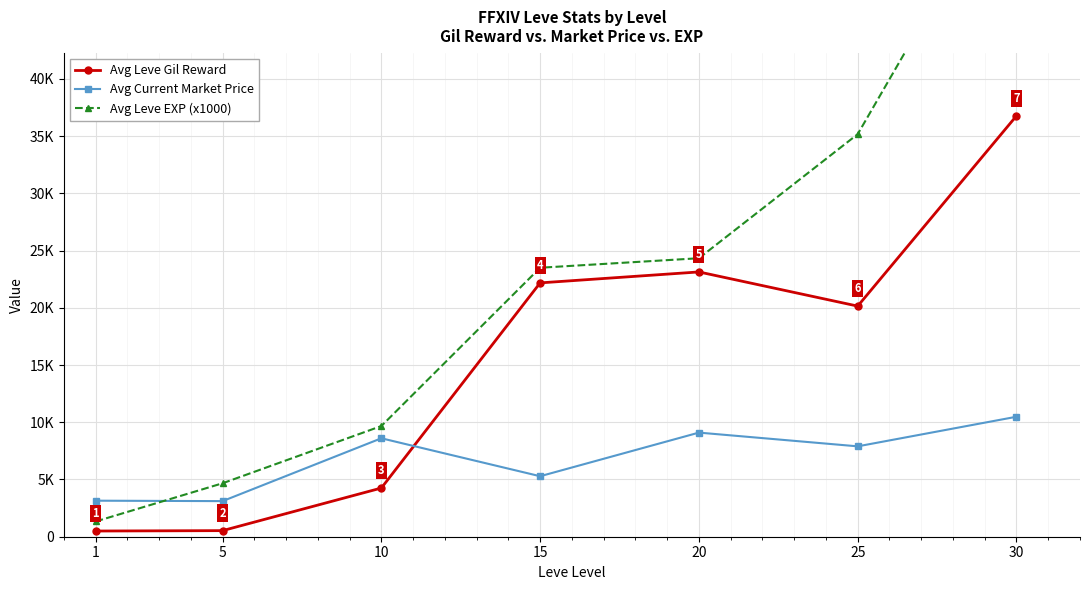

Reading left to right, what are all the values shown in this chart?

Avg Leve Gil Reward: 498	532	4254	22177	23133	20148	36770
Avg Current Market Price: 3148	3110	8601	5285	9096	7896	10482
Avg Leve EXP (x1000): 1330	4670	9670	23500	24330	35170	59160